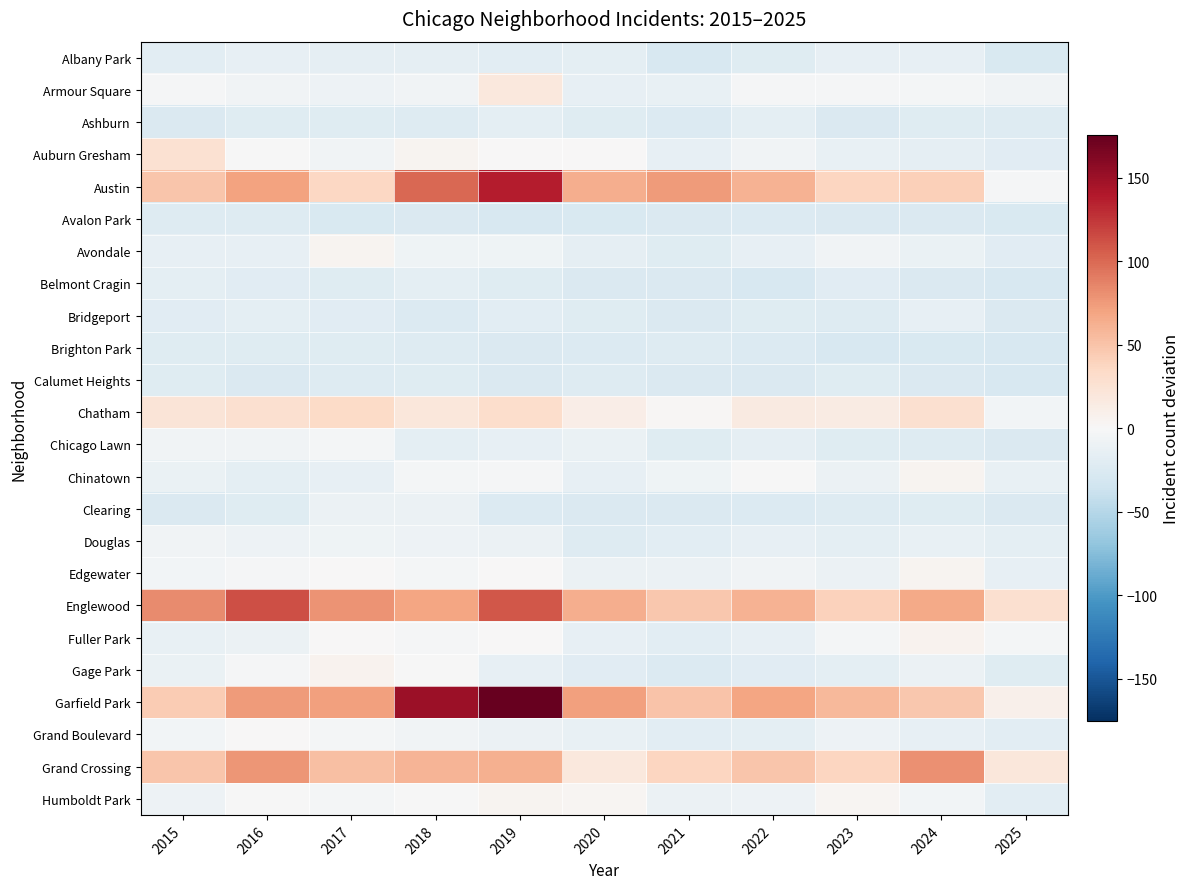

Which series has the widest spread of values?

Garfield Park